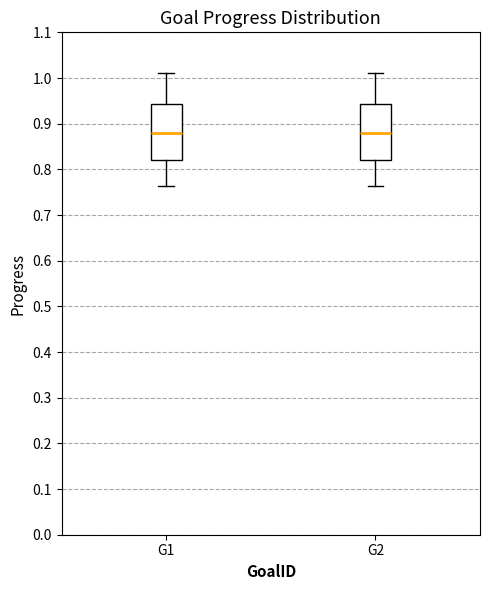

Where does the median line of the box for G1 sit on the y-axis? The values are not printed on the chart, so give them approximately, as read against the axis.

0.88